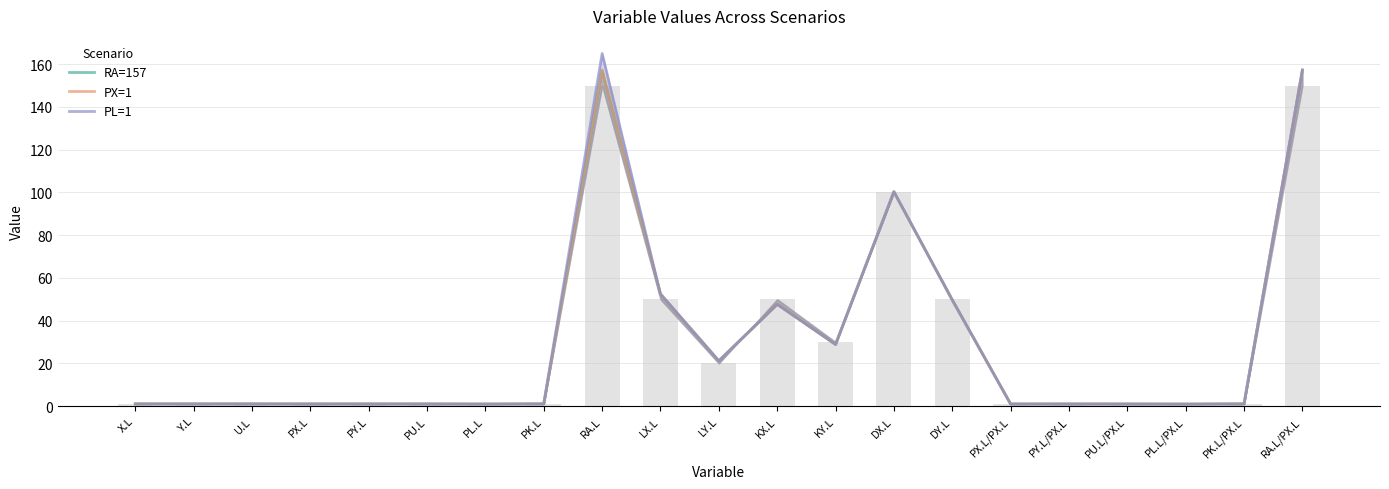

The value of benchmark at DY.L is 65.2. True or false?

False